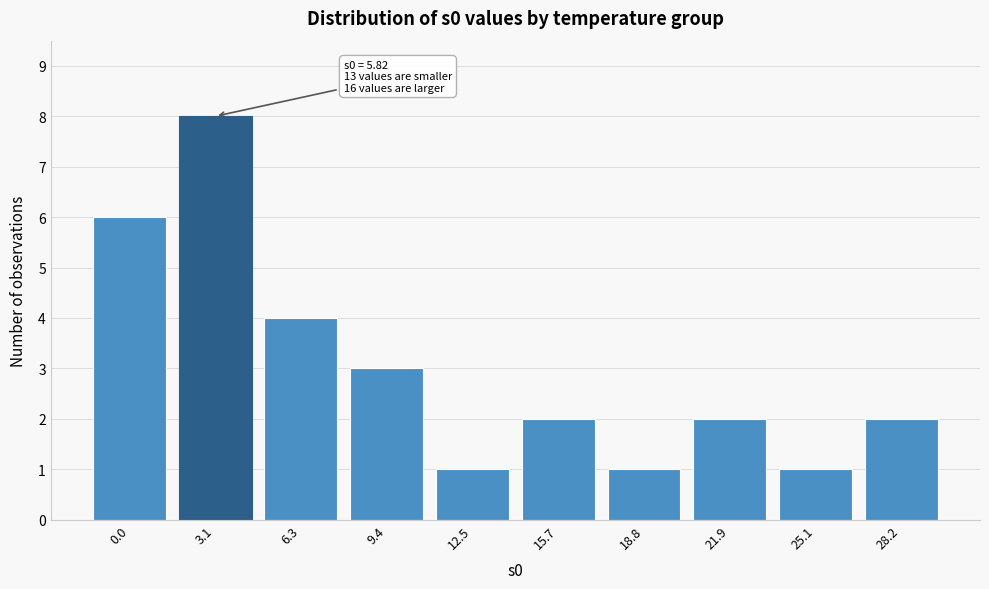

Reading left to right, what are all the values shown in this chart?

0.0=6	3.1=8	6.3=4	9.4=3	12.5=1	15.7=2	18.8=1	21.9=2	25.1=1	28.2=2